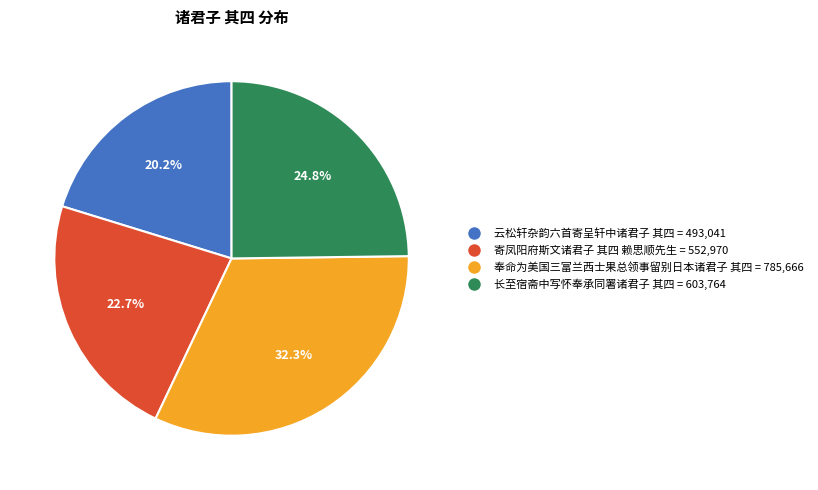

Is there any slice that represents more than half of the pie?

No